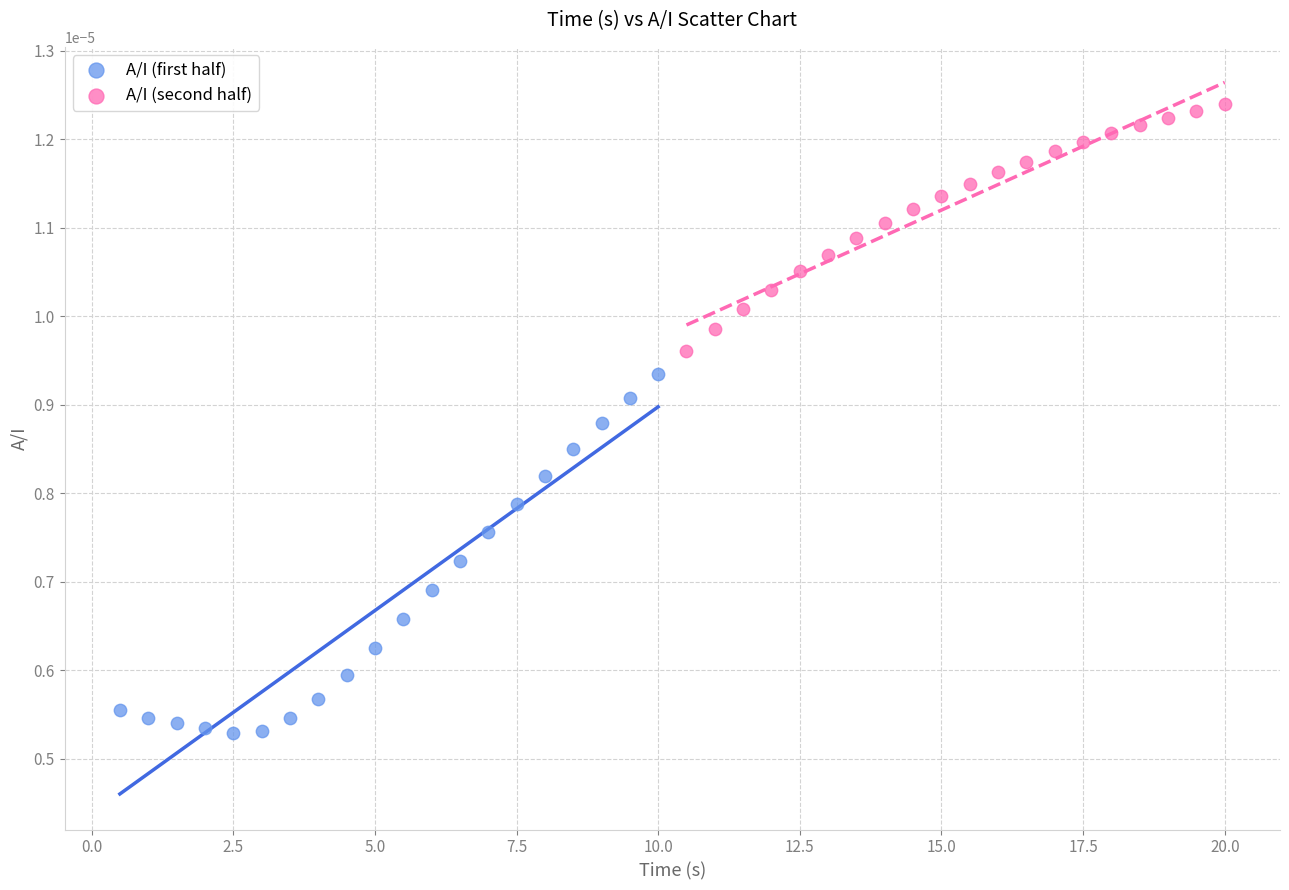

Which series reaches the maximum Y coordinate?

A/I (second half)